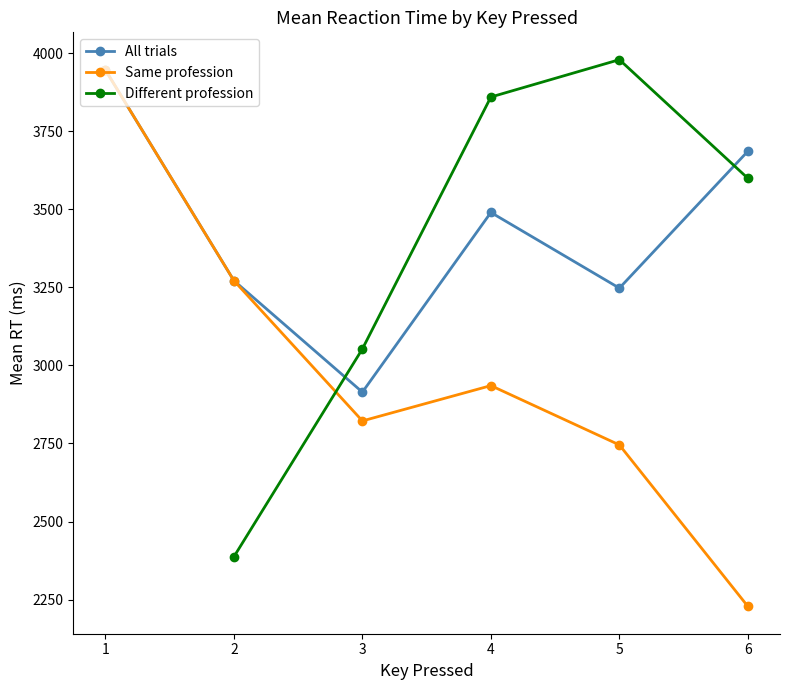

What is the value of the Same profession point at the 6th from the left?

2228.0